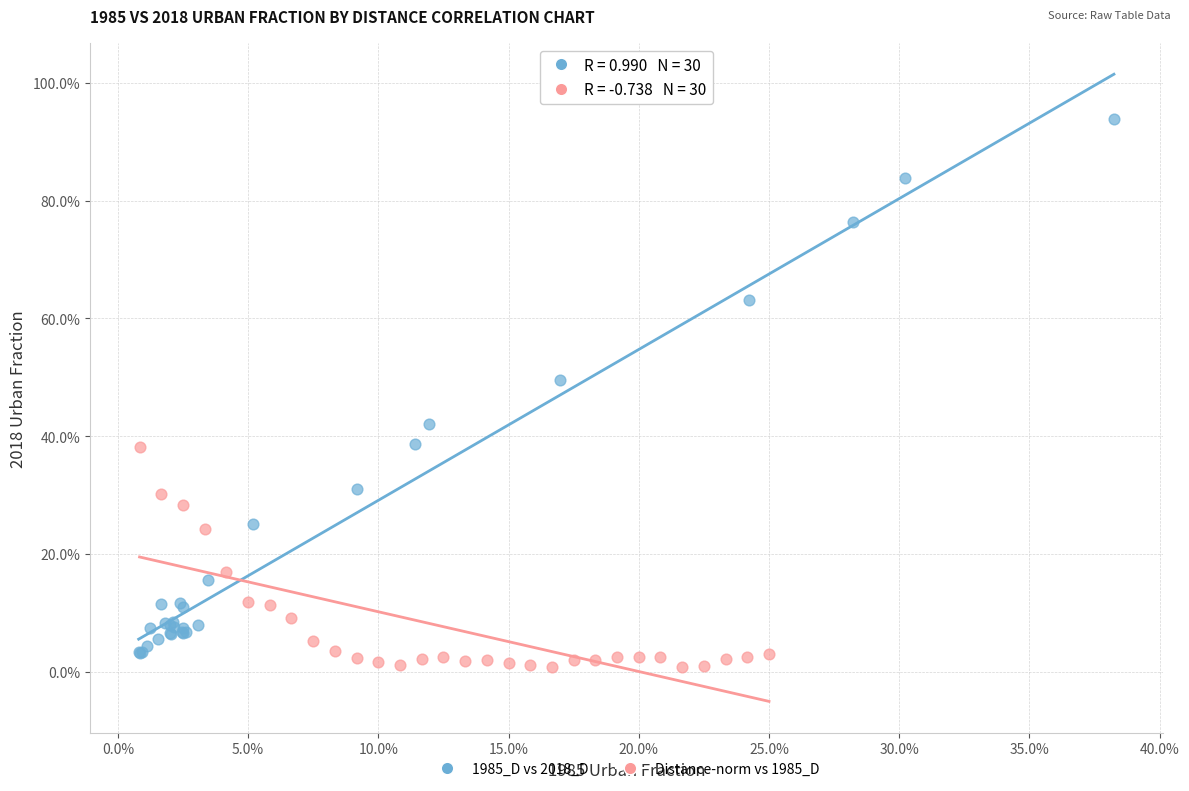

Which series contains the highest Y value?

1985_D vs 2018_D